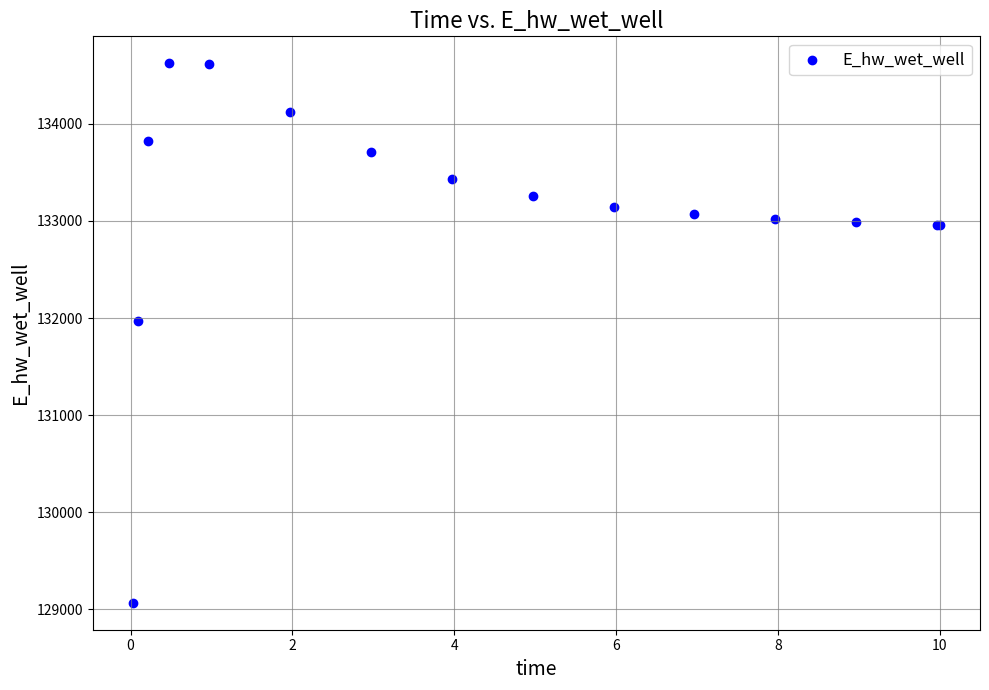

What Y value in the scatter plot is closest to 131846?

131967.1